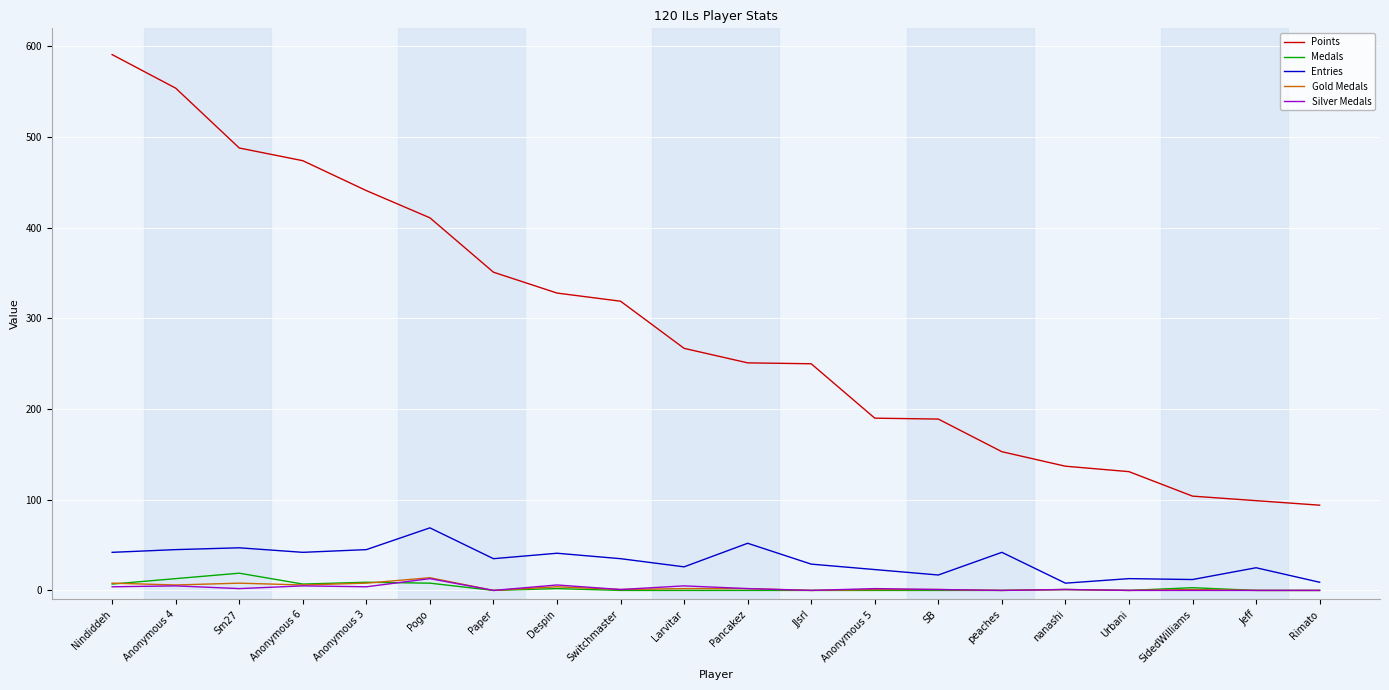

What is the maximum value shown in the chart?

591